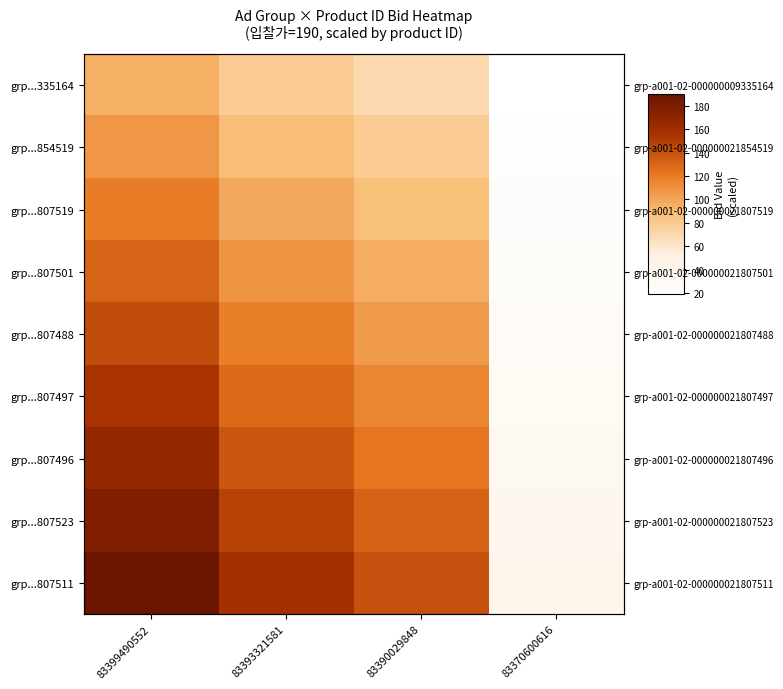

What is the spread (max minus min) of values at 83390029848?

70.1